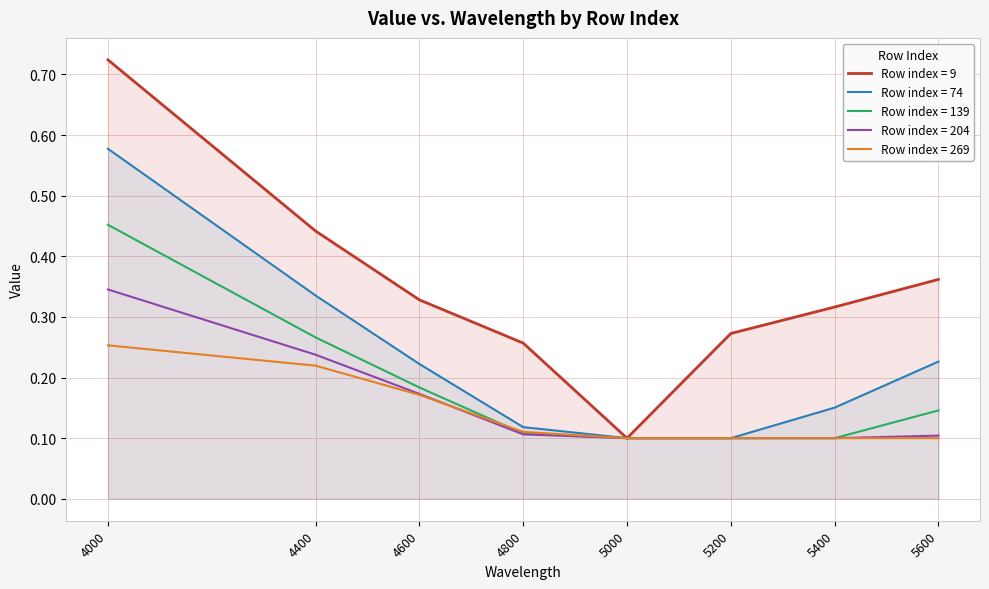

Reading right to left, transcribe all the data shown in this chart.

9: 0.4	0.3	0.3	0.1	0.3	0.3	0.4	0.7
74: 0.2	0.2	0.1	0.1	0.1	0.2	0.3	0.6
139: 0.1	0.1	0.1	0.1	0.1	0.2	0.3	0.5
204: 0.1	0.1	0.1	0.1	0.1	0.2	0.2	0.3
269: 0.1	0.1	0.1	0.1	0.1	0.2	0.2	0.3